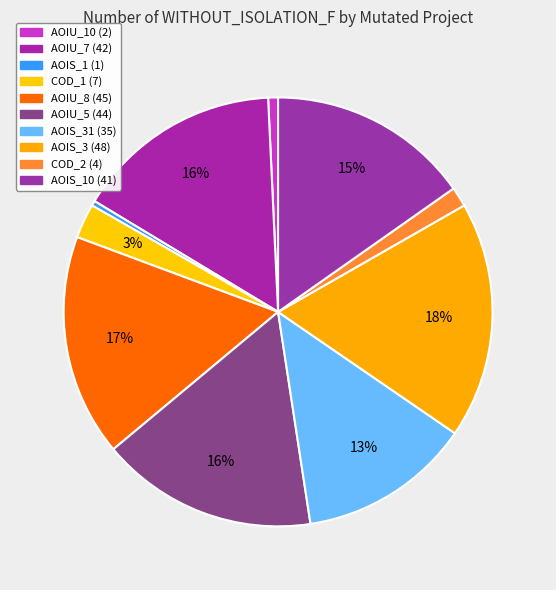

How many slices are in this pie chart?

10